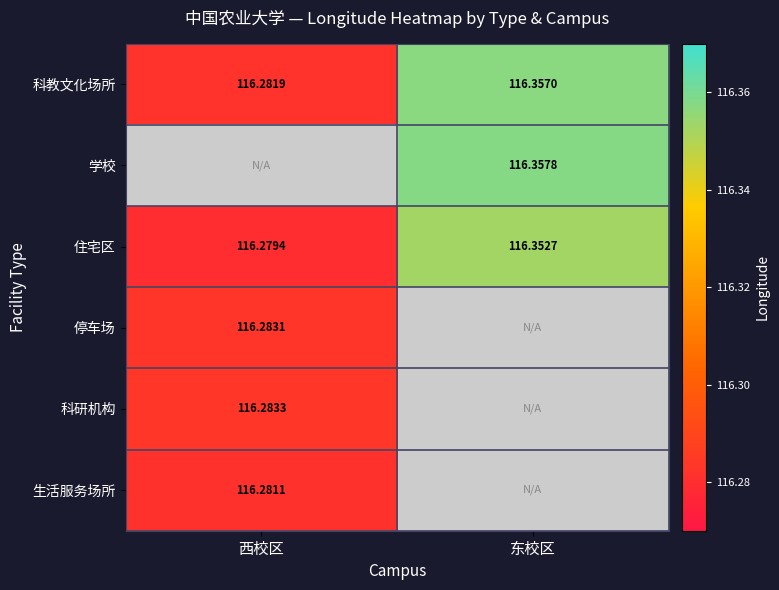

Where is 住宅区 nearest to the value 116?

西校区